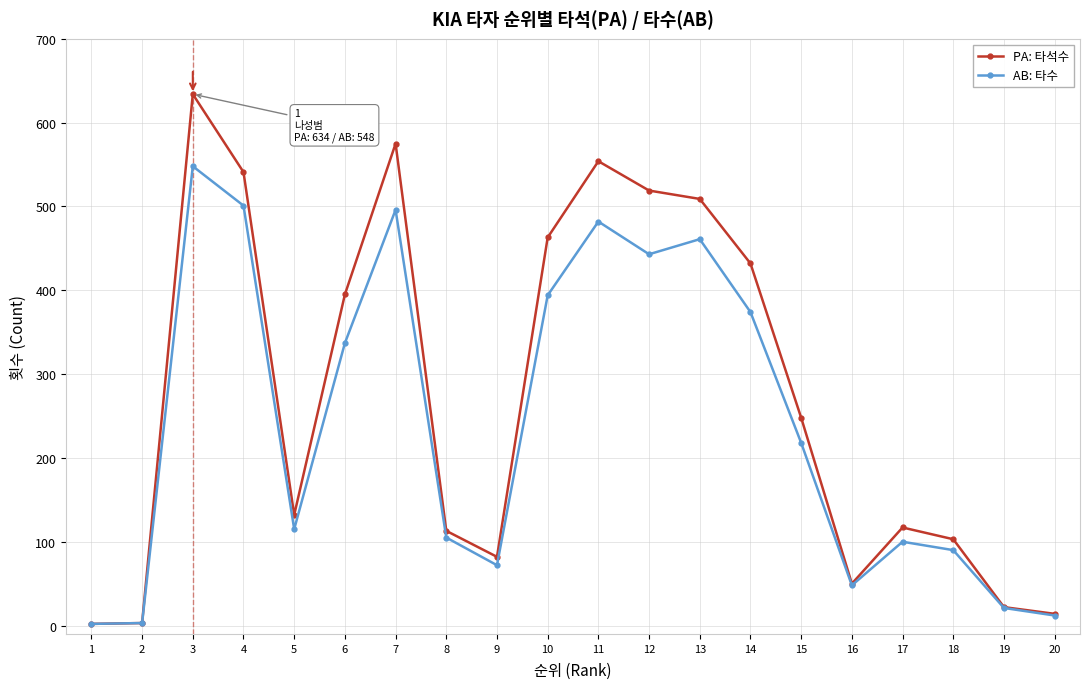

What is the maximum value for PA: 타석수?

634